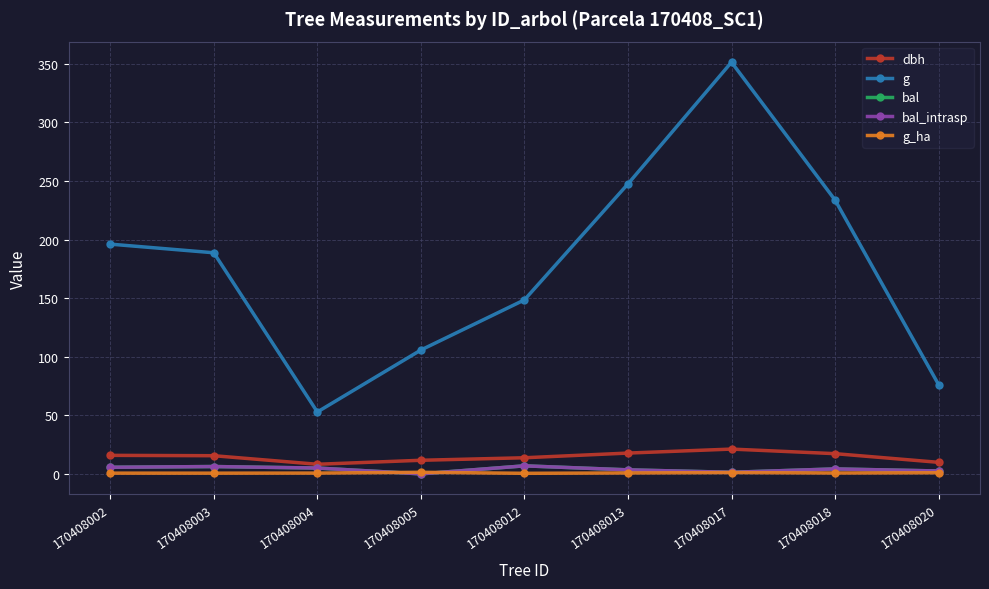

At which label does bal first exceed 4?

170408002